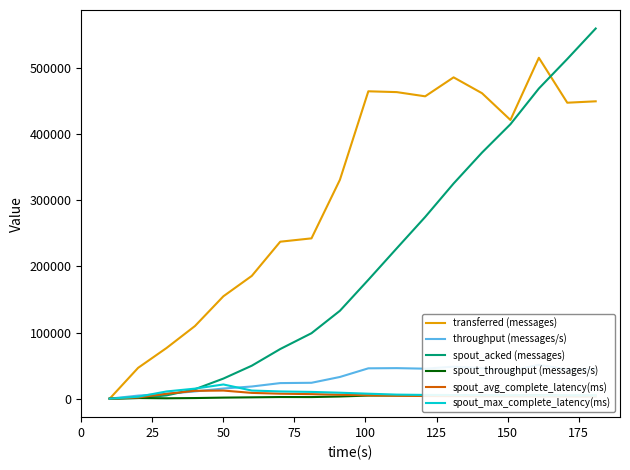

Where is spout_throughput (messages/s) nearest to the value 2650?

150